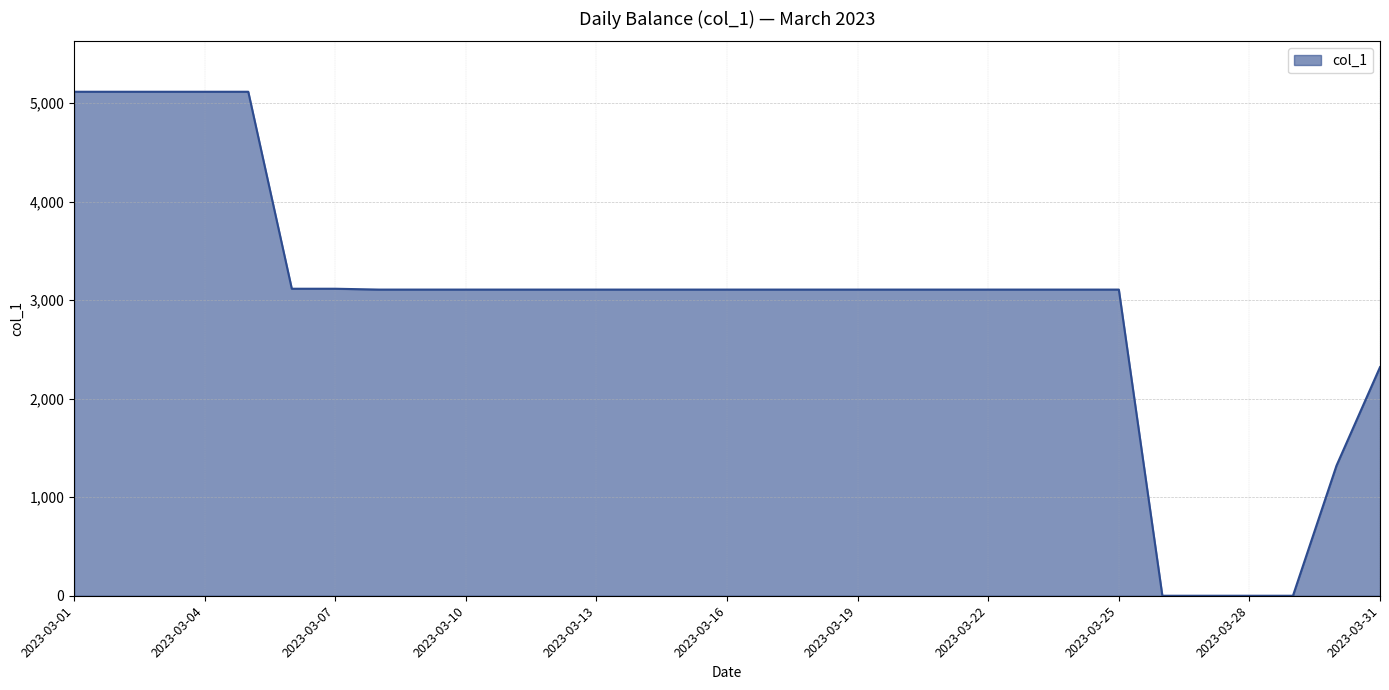

What is the maximum value shown in the chart?

5117.2